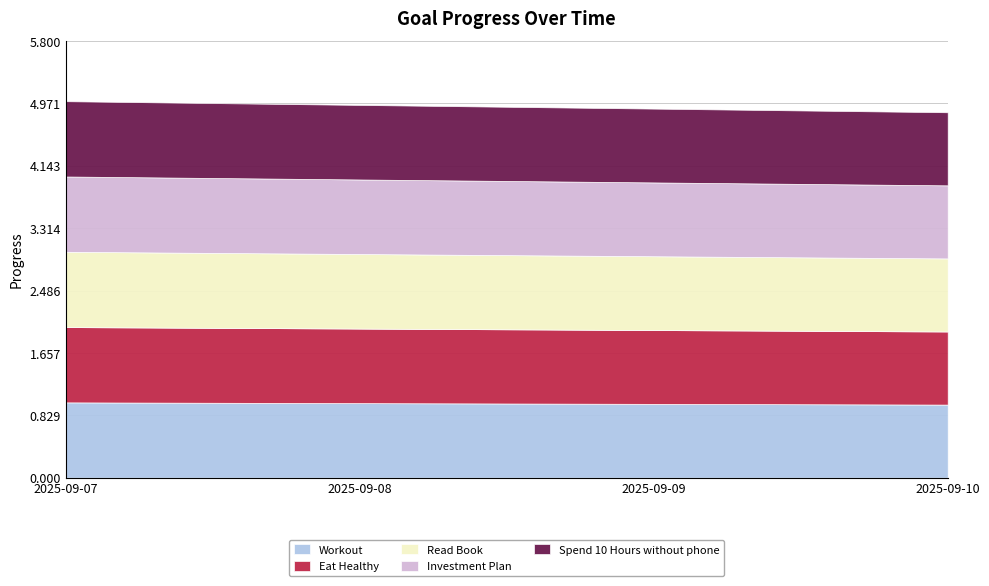

Which category has the highest value in the Read Book series?

2025-09-07